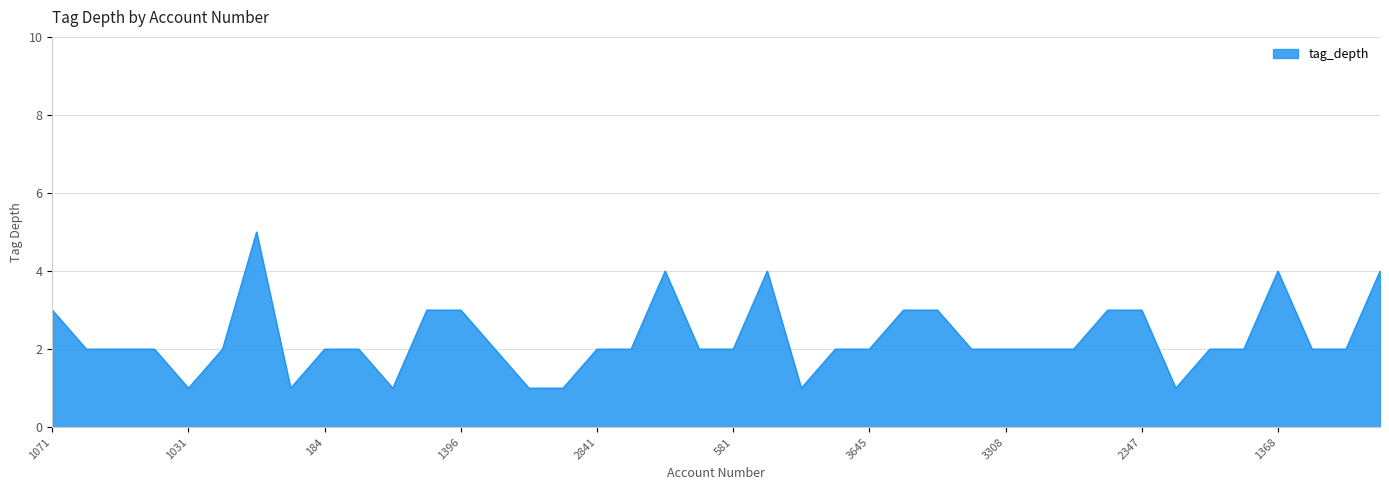

What is the maximum value shown in the chart?

5